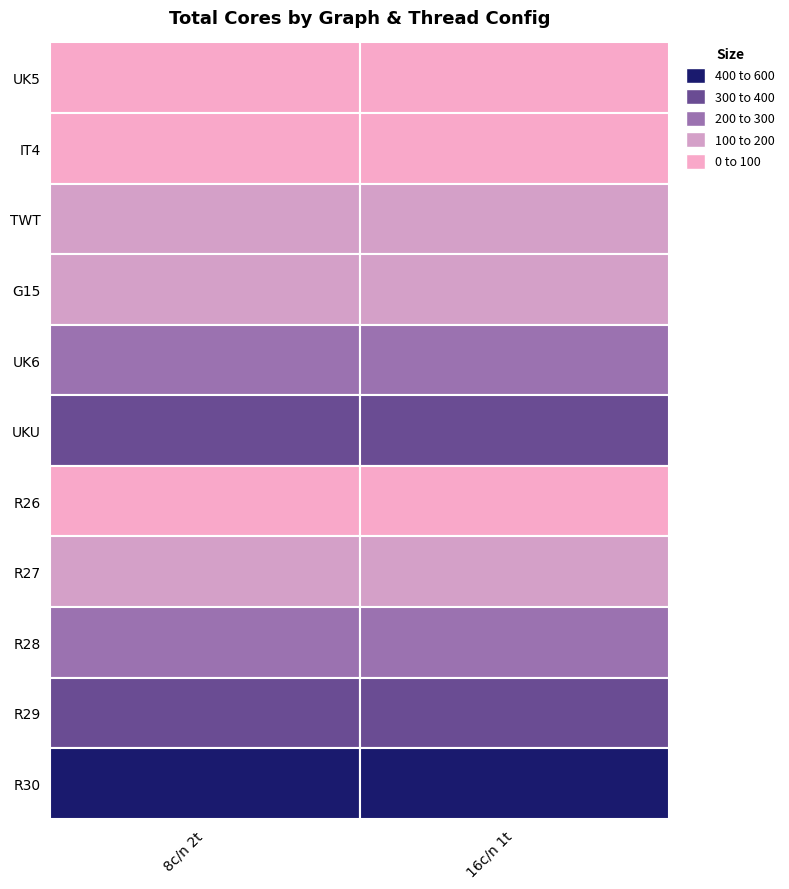

List the labels in order of TWT value, largest first.

0, 1